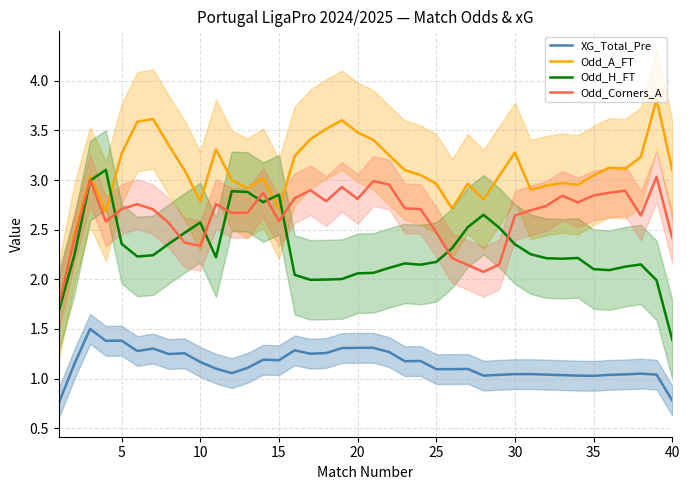

True or false: XG_Total_Pre has more than 1 points higher than both neighbors.

True